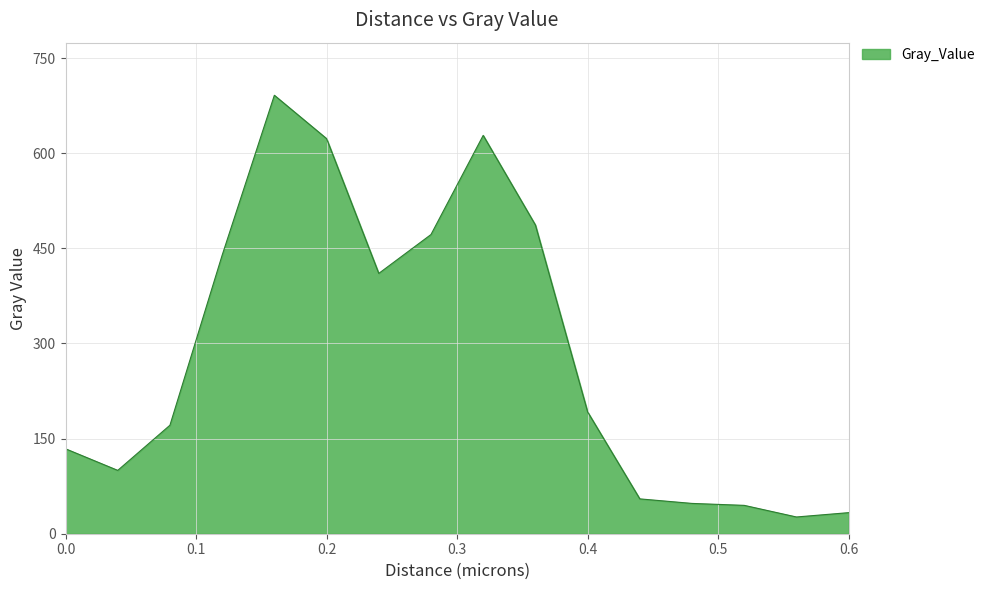

What is the average value?

284.7